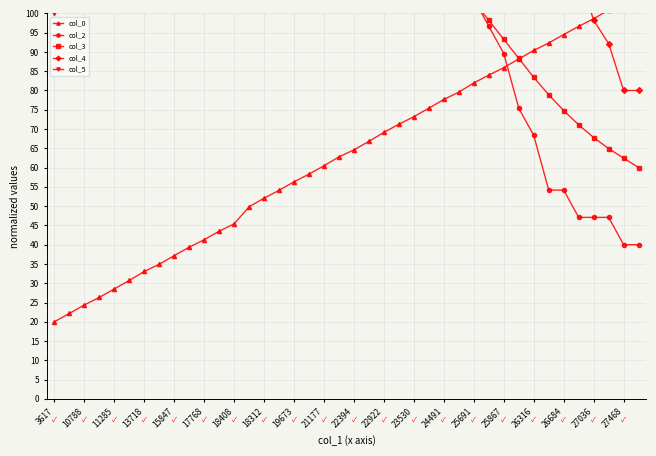

True or false: col_3 and col_4 cross at least once.

False